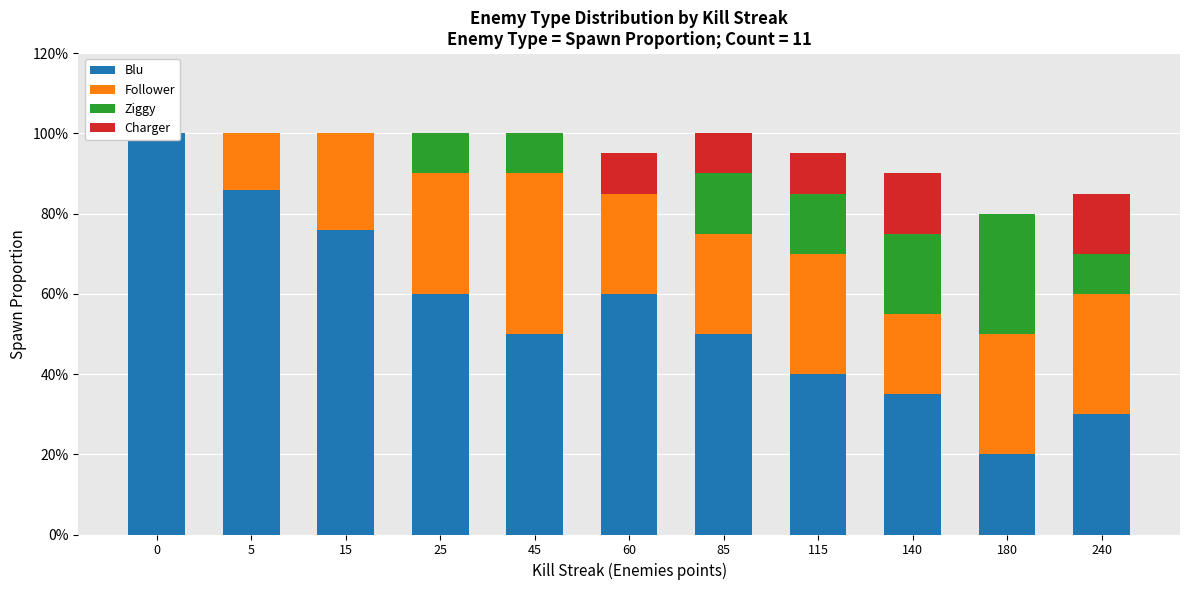

What is the difference between the highest and lowest values at 5?

0.9